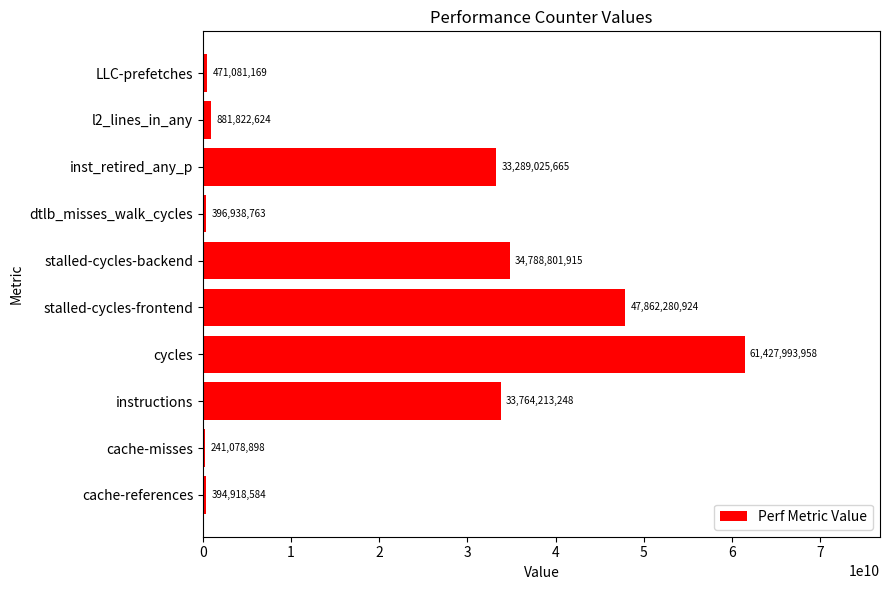

At which category does the chart reach its minimum across all series?

cache-misses